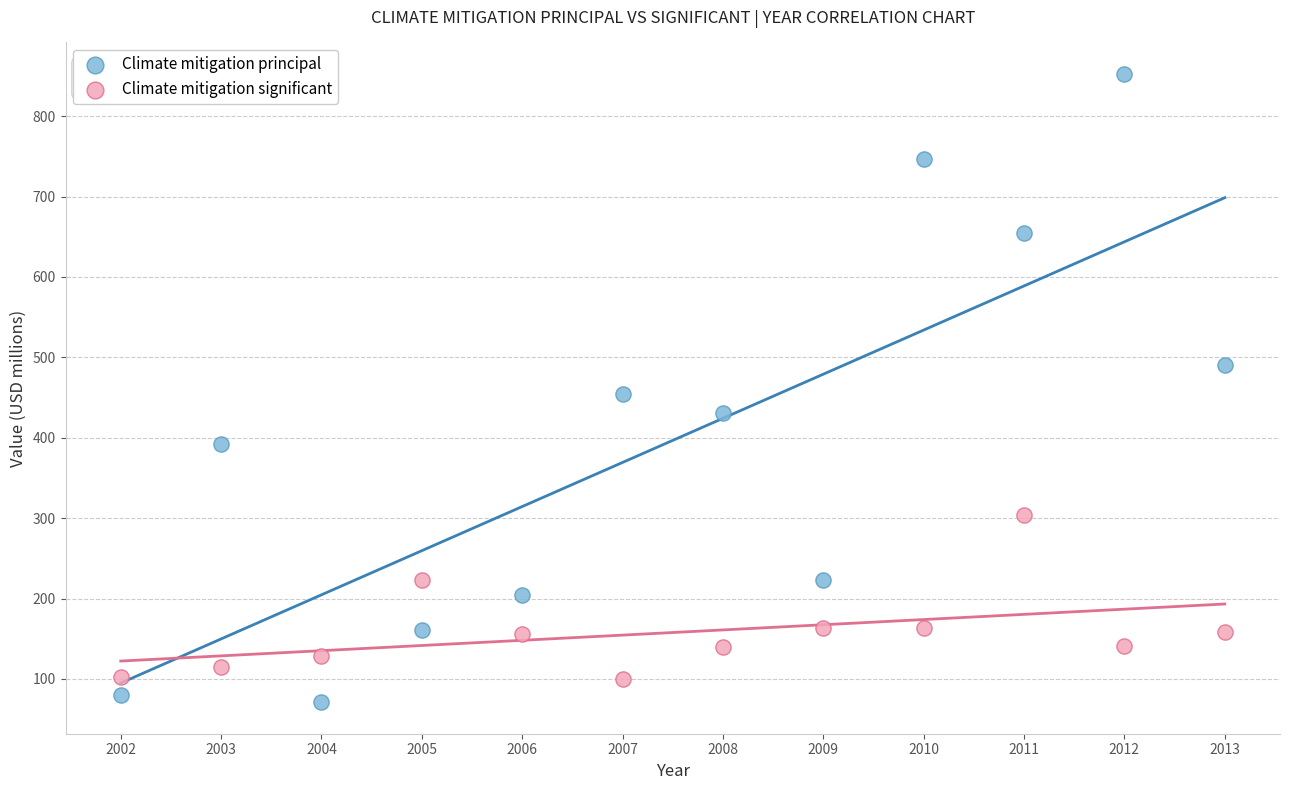

What are all the series names shown in the legend?

Climate mitigation principal, Climate mitigation significant